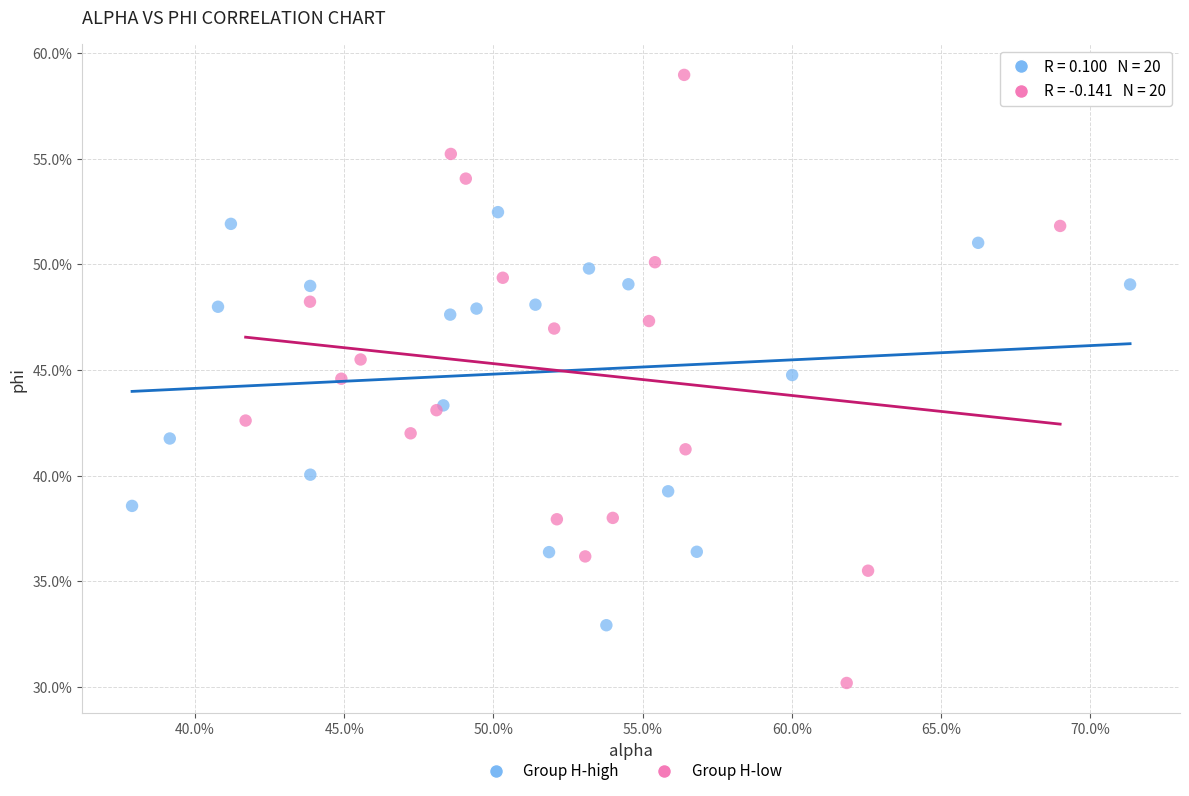

Which series has the largest Y range (max minus min)?

Group H-low